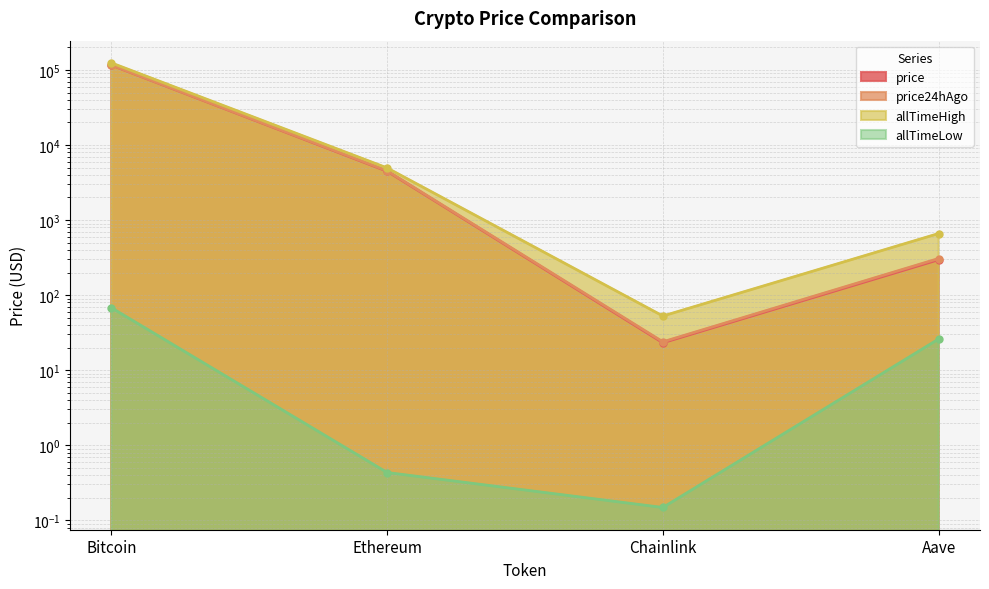

What is the label of the 1st point from the right?

Aave